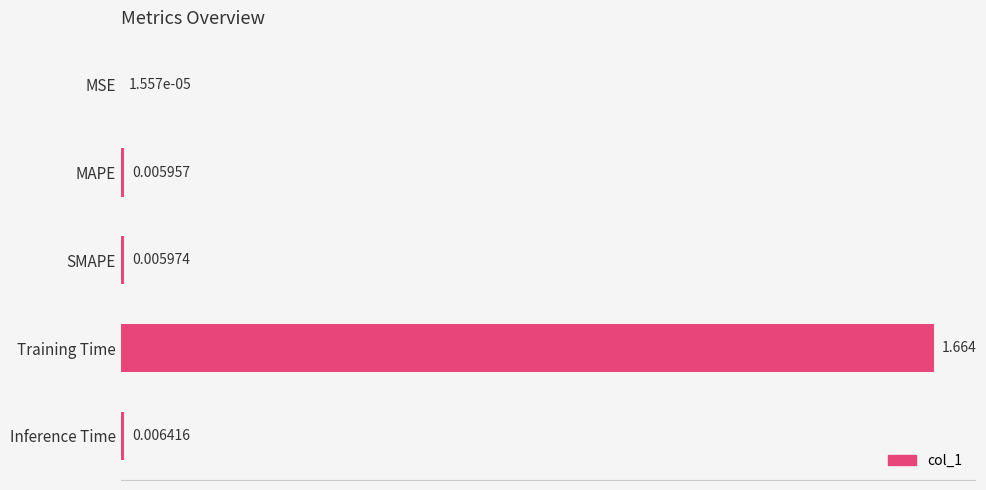

At which label is the value closest to 0?

MSE